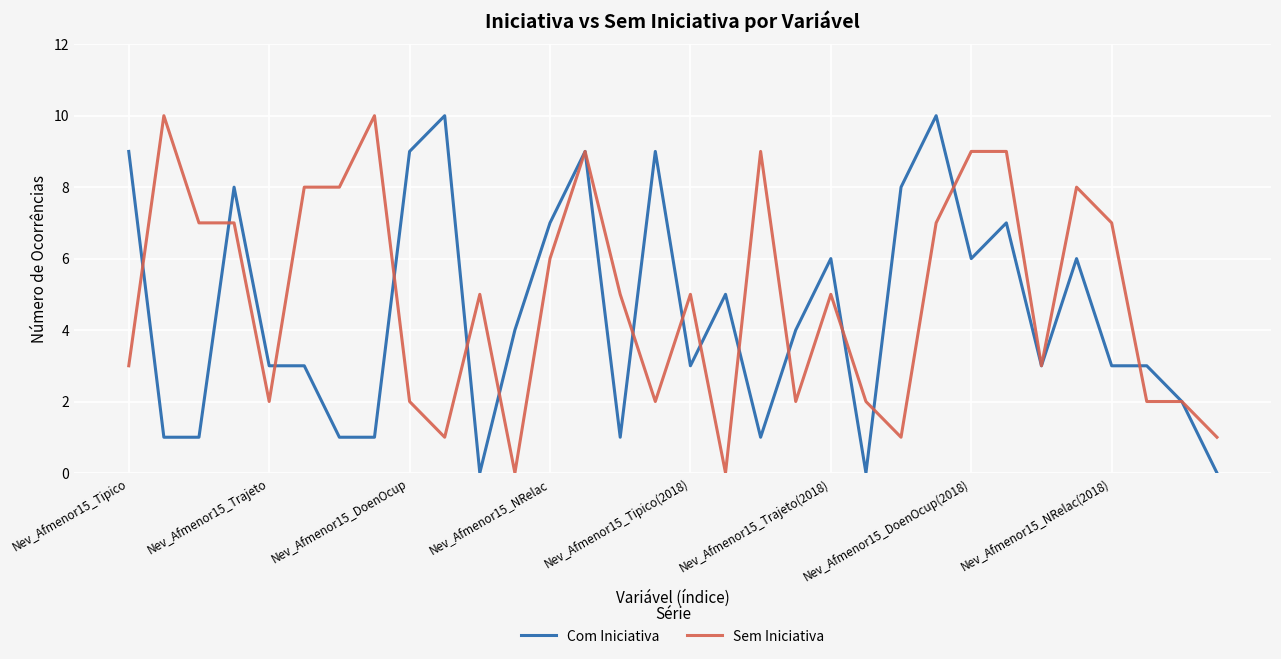

What is the greatest value displayed?

10